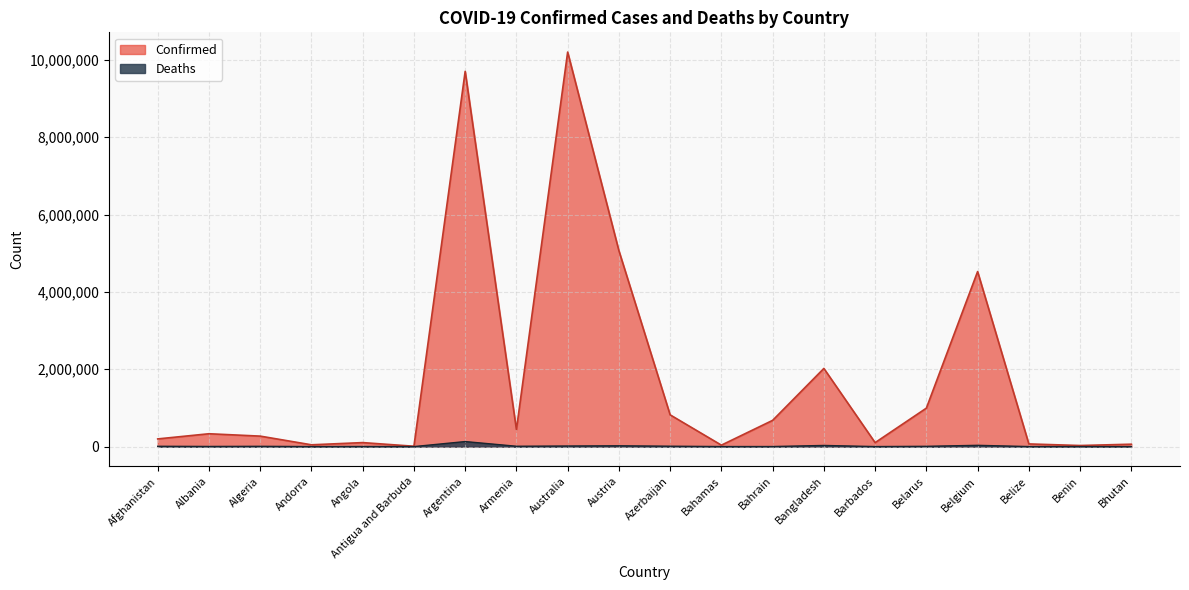

The value of Confirmed at Bahamas is 52347. True or false?

False